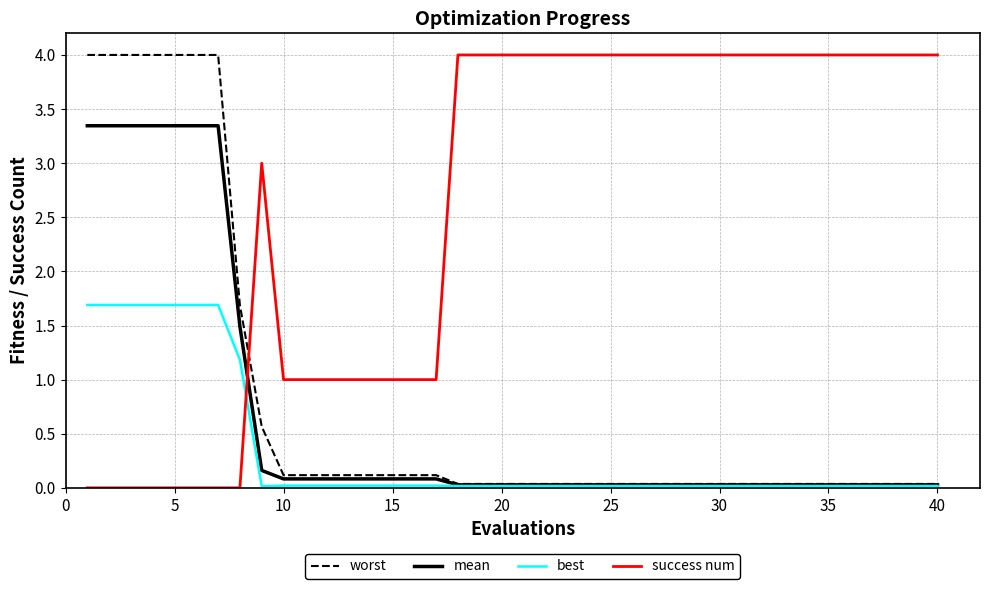

What is the maximum value shown in the chart?

4.0